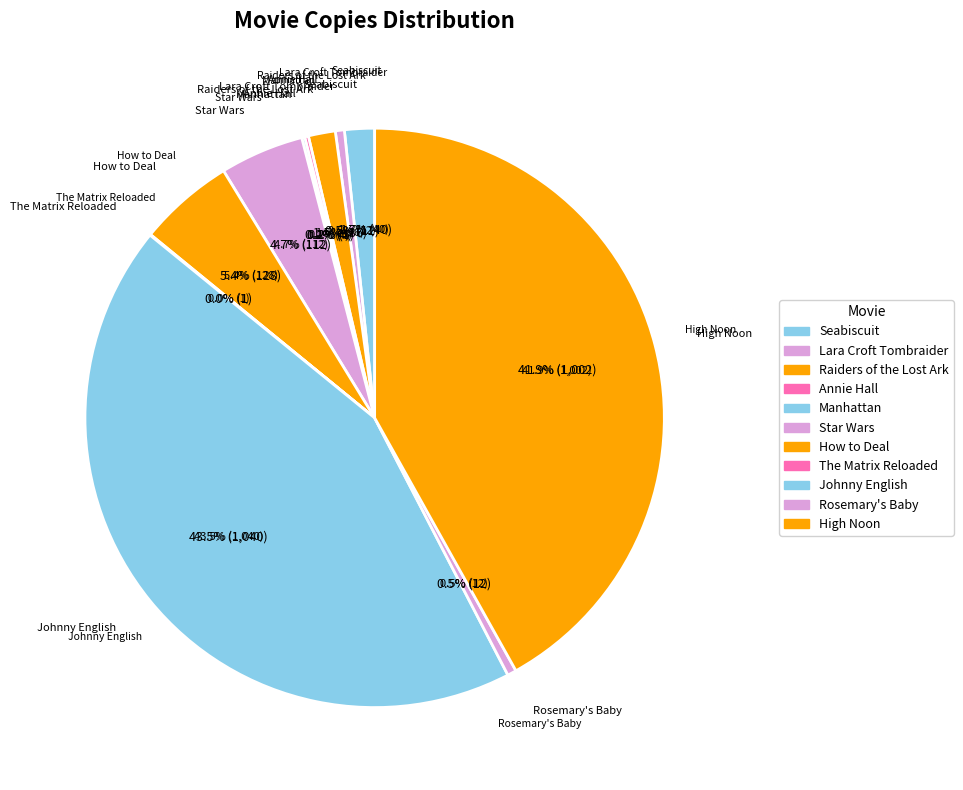

Rank the categories by value from highest to lowest.

Johnny English, High Noon, How to Deal, Star Wars, Seabiscuit, Raiders of the Lost Ark, Lara Croft Tombraider, Rosemary's Baby, Annie Hall, Manhattan, The Matrix Reloaded